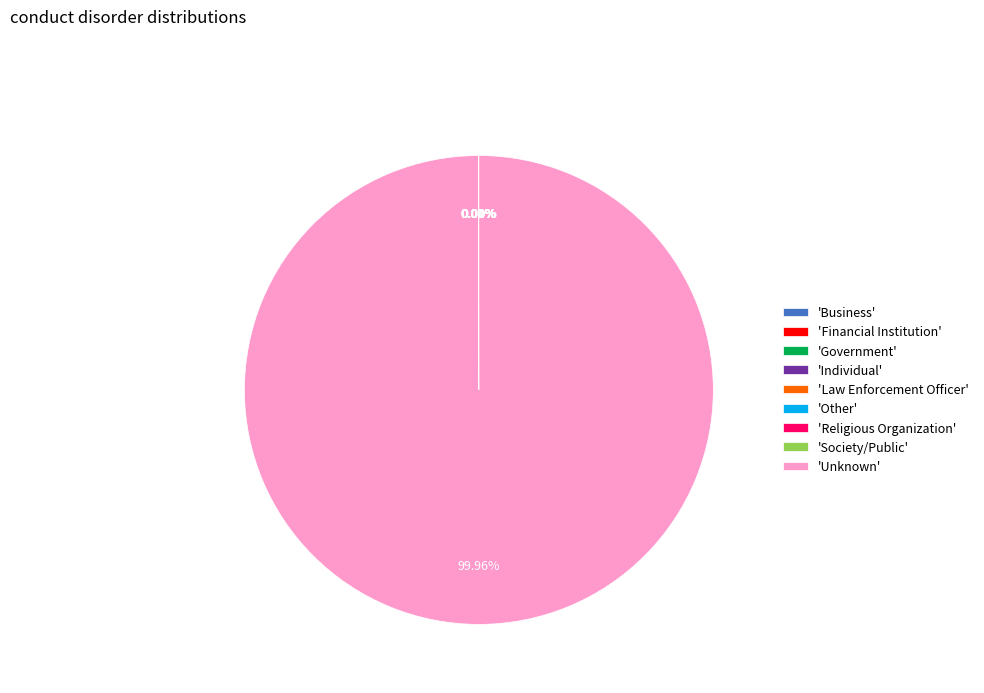

Is 'Unknown' the majority of the pie?

Yes